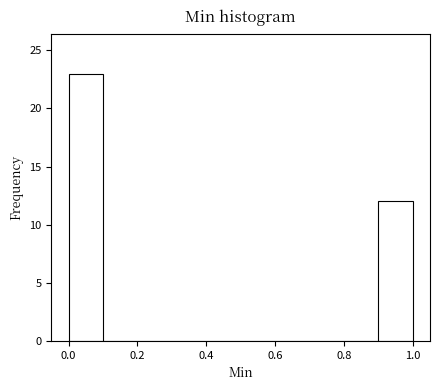

How tall is the bar that spans 0.9 to 1.0 on the x-axis? The values are not printed on the chart, so give them approximately, as read against the axis.

12